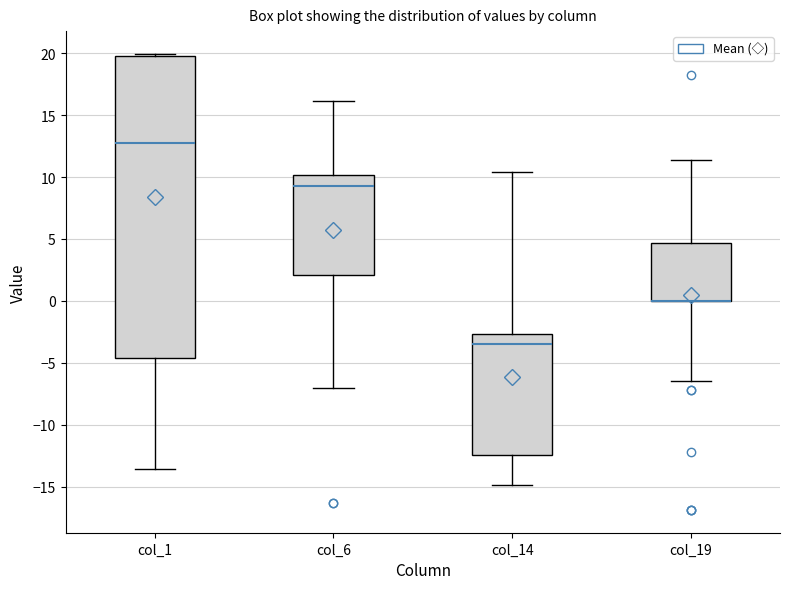

Where does the lower whisker of the box for col_14 end on the y-axis? The values are not printed on the chart, so give them approximately, as read against the axis.

-15.0